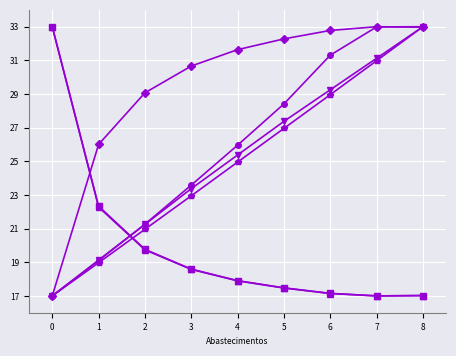

What is the smallest value displayed?

17.0